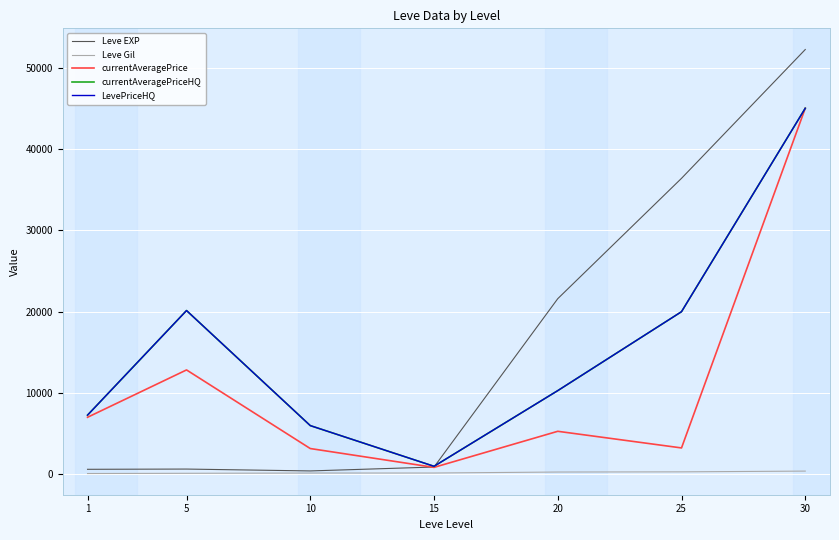

The value of LevePriceHQ at 25 is 20000.0. True or false?

True